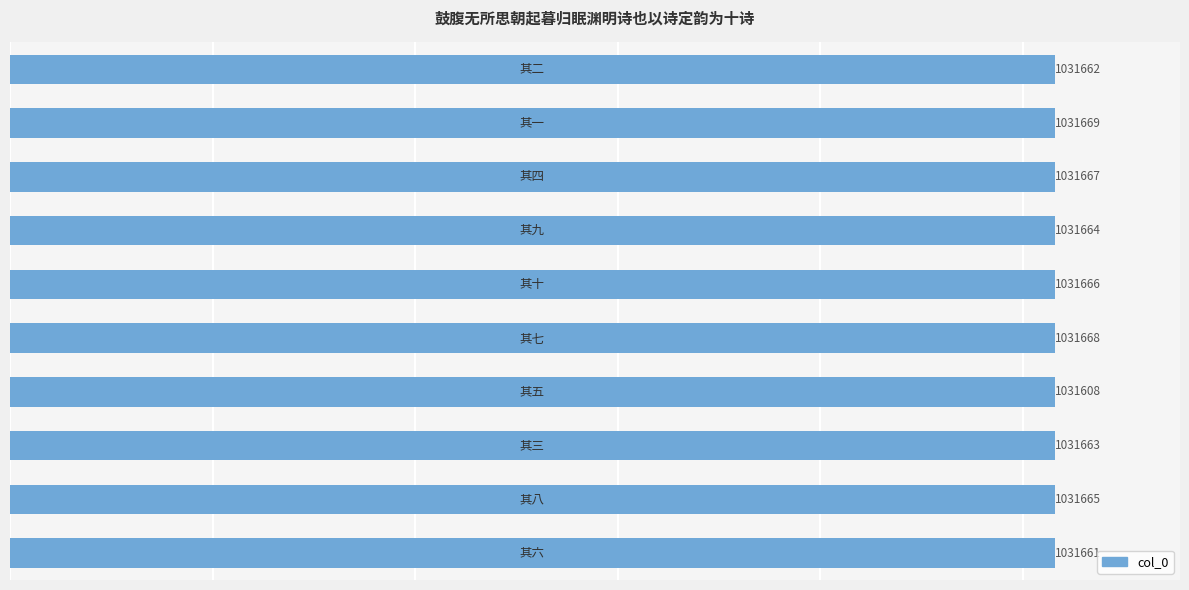

What is the minimum value shown in the chart?

1031608